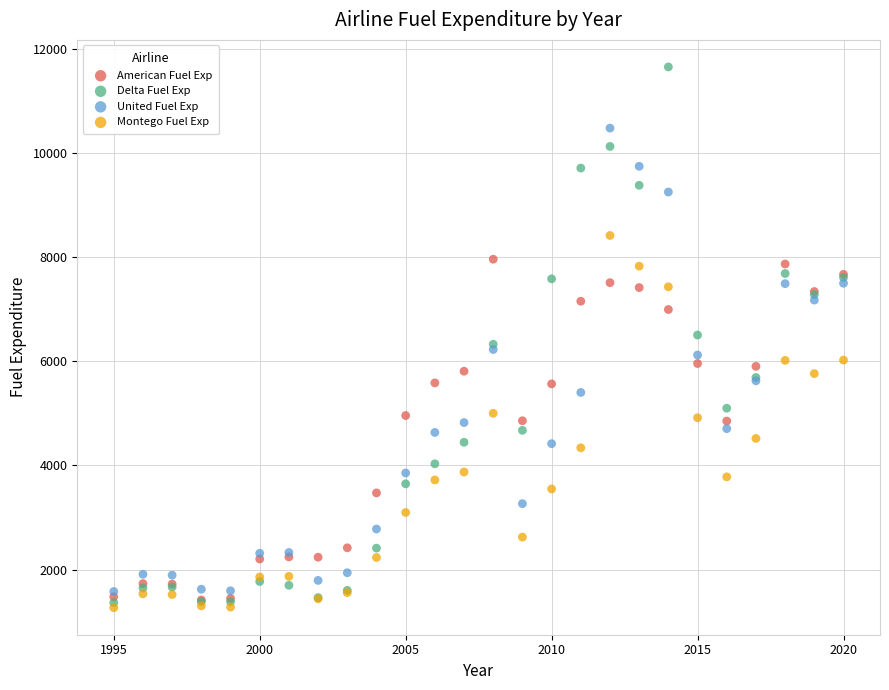

What are all the series names shown in the legend?

American Fuel Exp, Delta Fuel Exp, United Fuel Exp, Montego Fuel Exp